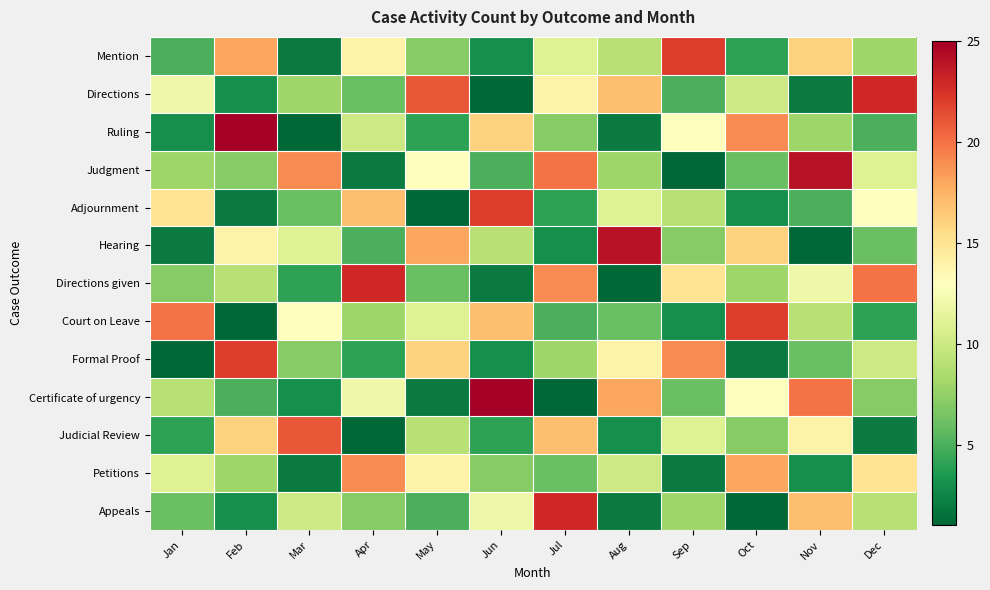

Which series has the largest total across all categories?

Directions given